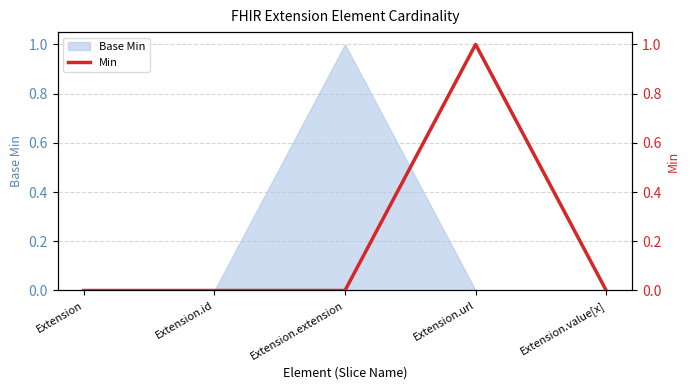

True or false: Base Min has a value of 1 at Extension.url.

False